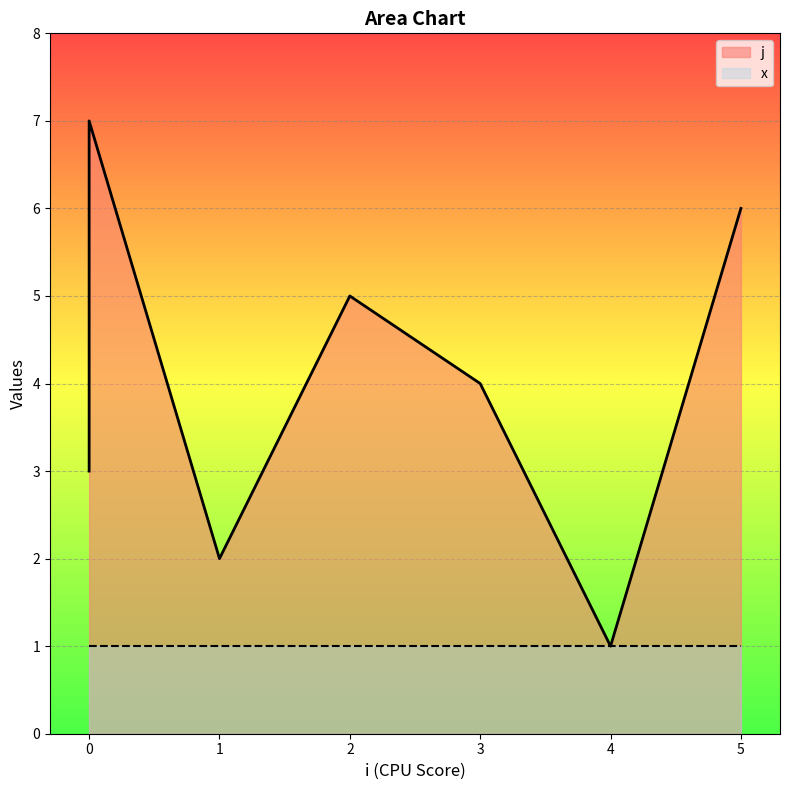

Between 1 and 5, which is larger?

5